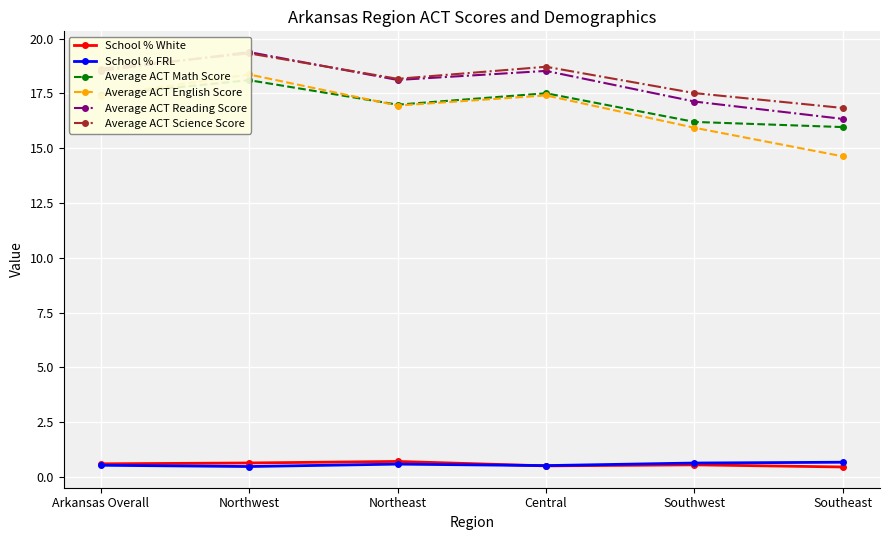

True or false: Average ACT Reading Score has more than 0 interior local peaks.

True